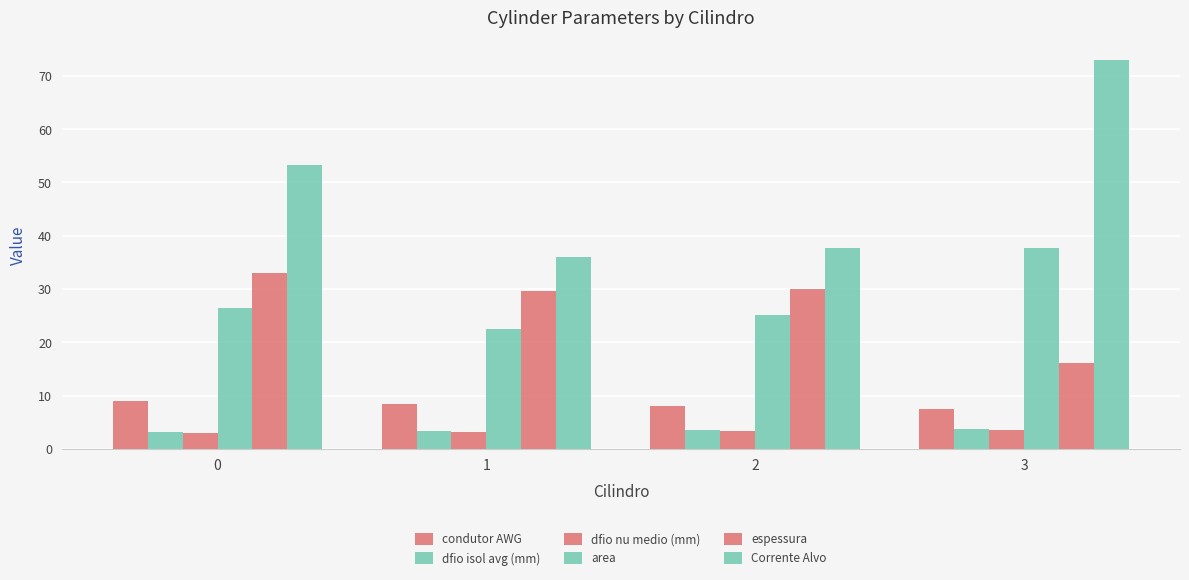

How many distinct data groups are displayed?

6